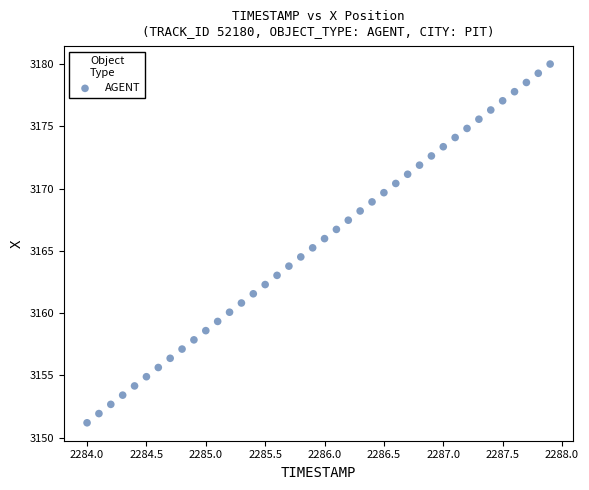

What is the range of X values (max minus min)?

3.9